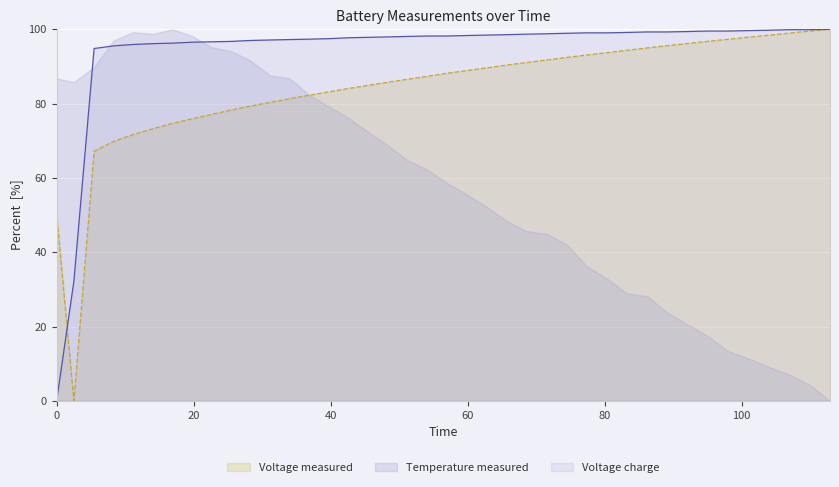

Rank the series by their average value, from lowest to highest.

Temperature measured, Voltage measured, Voltage charge